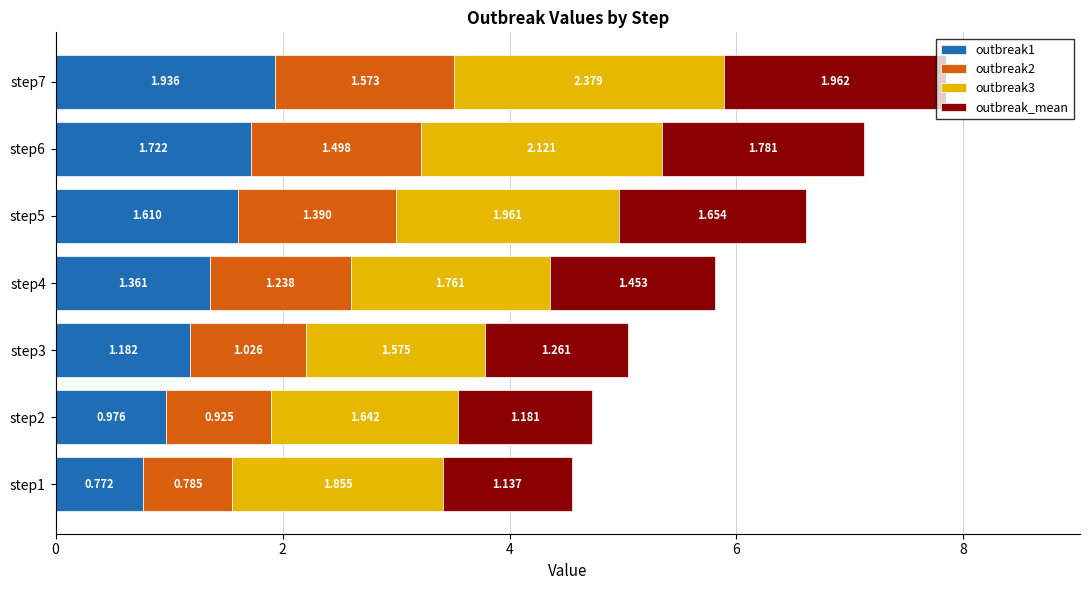

What are all the series names shown in the legend?

outbreak1, outbreak2, outbreak3, outbreak_mean